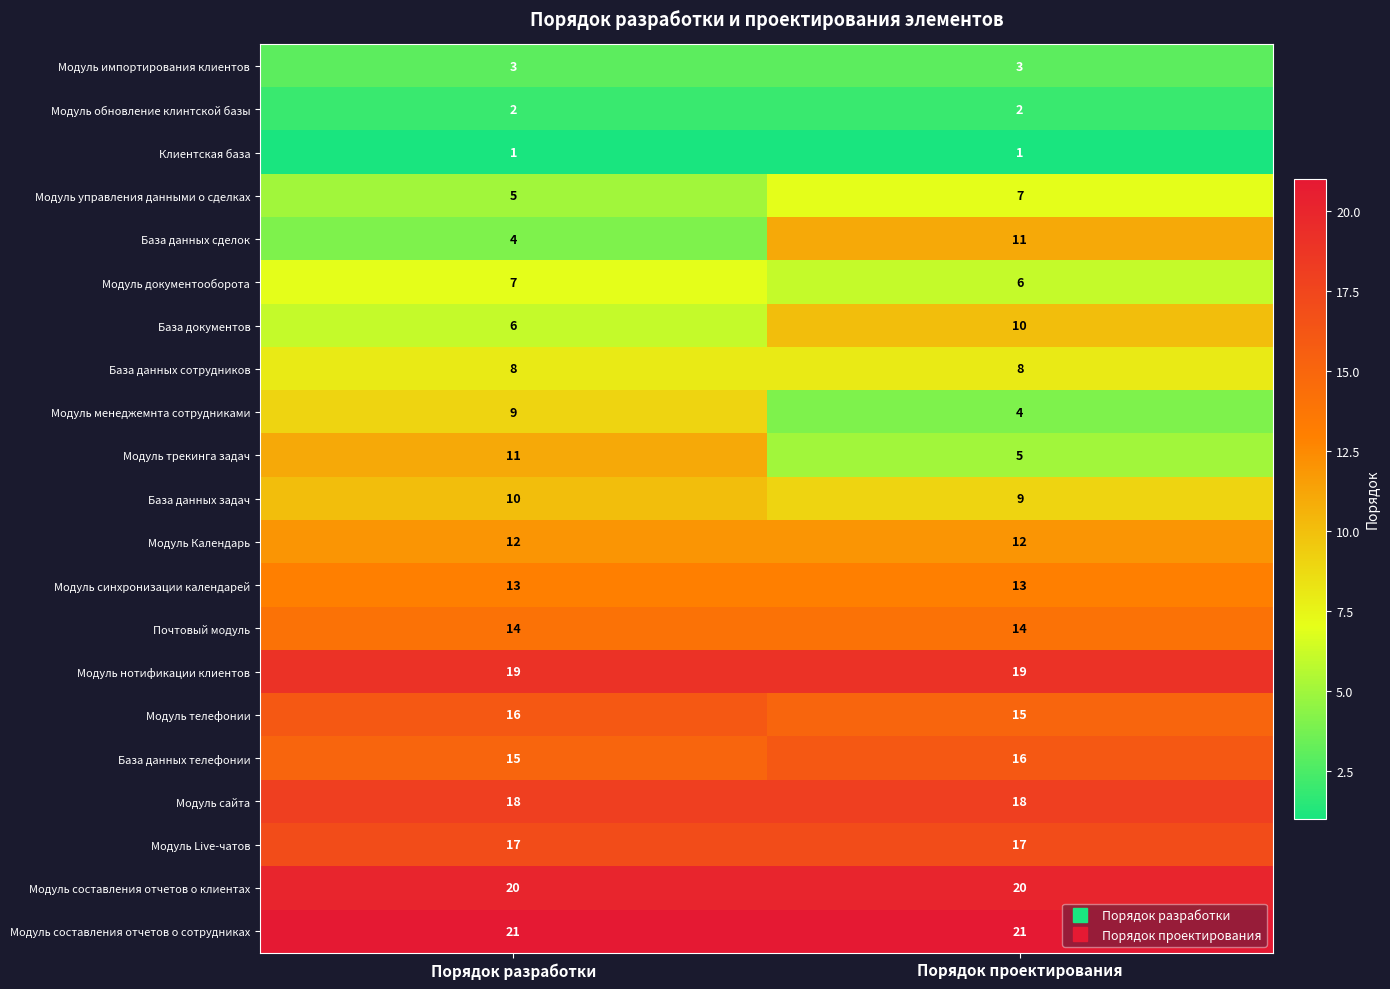

How many categories are shown in the chart?

2